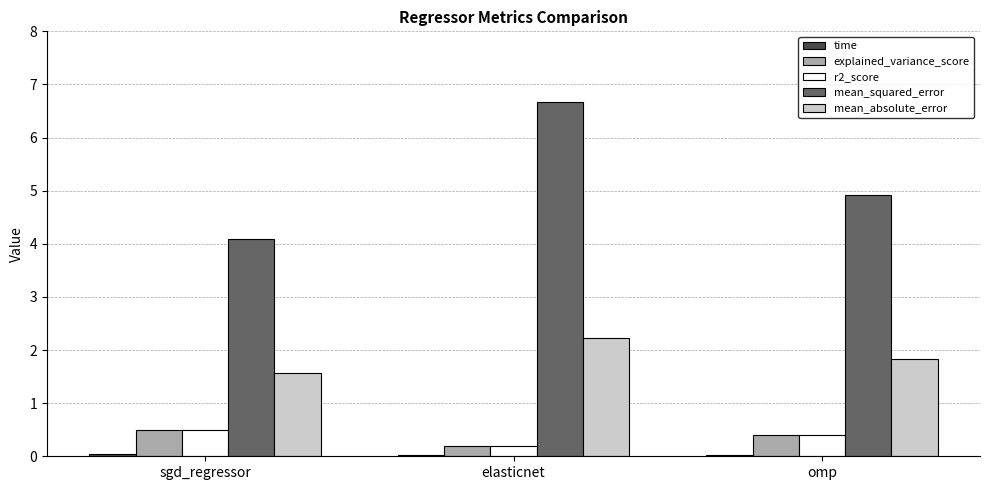

The r2_score series shows 0.2 at elasticnet. True or false?

True